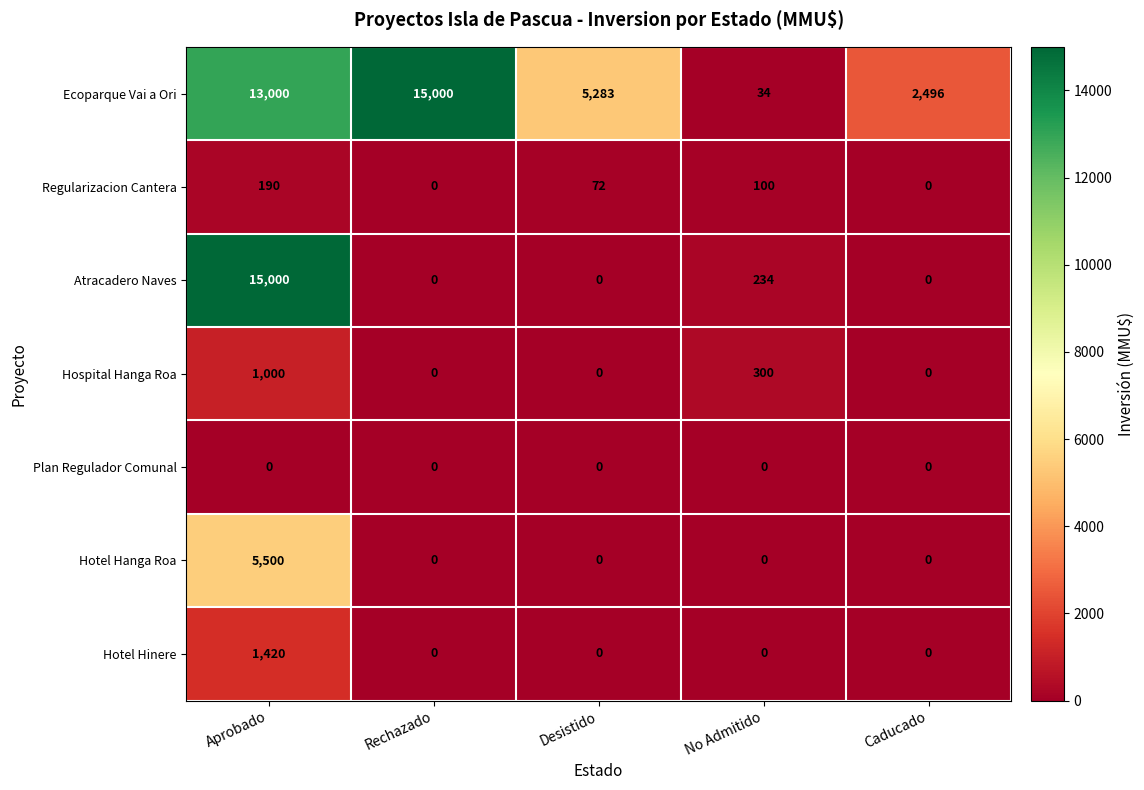

Which series has the largest total across all categories?

Ecoparque Vai a Ori